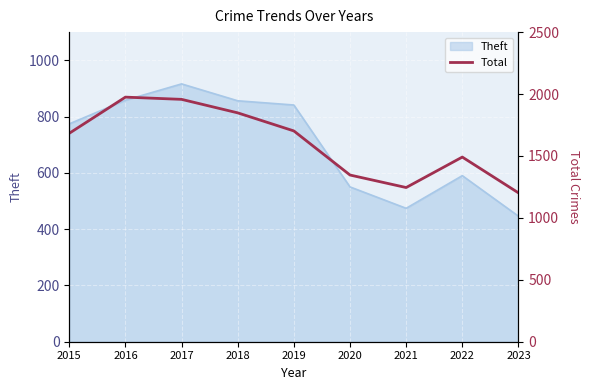

What is the change in value from 2016 to 2020?

-629